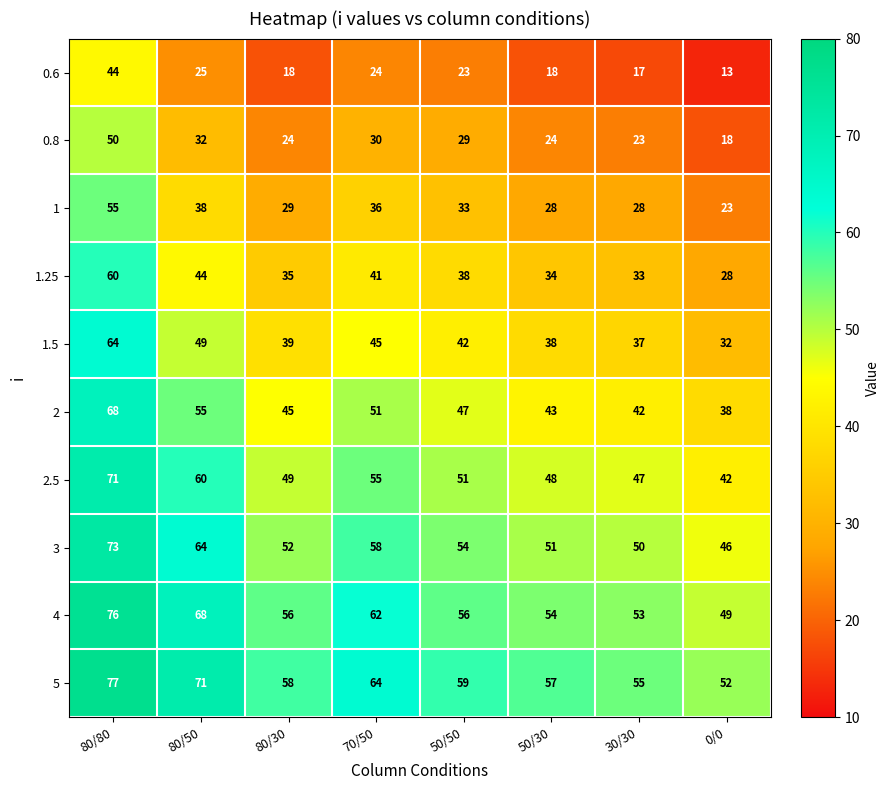

What is the average value of the 1 series?

34